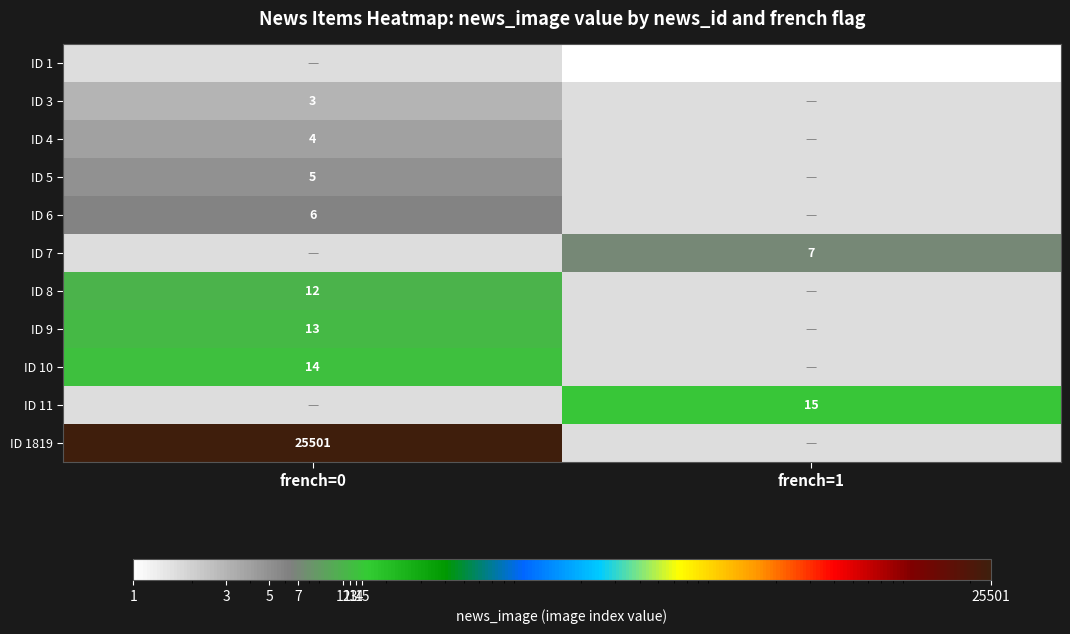

The value of ID 4 at french=0 is 4. True or false?

True